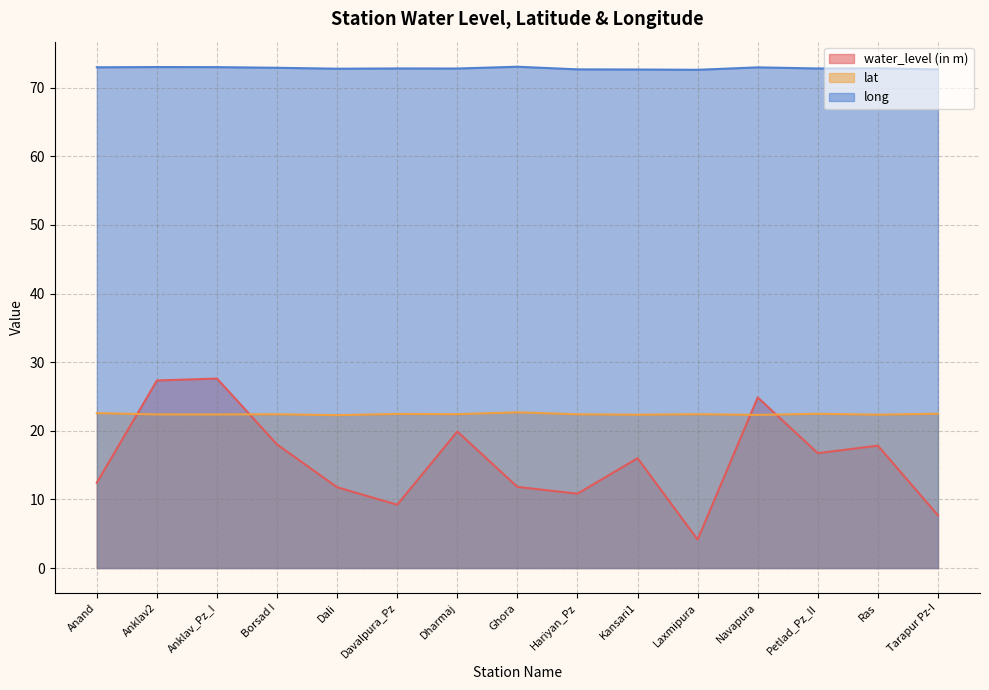

At how many categories does at least one series exceed 23?

15